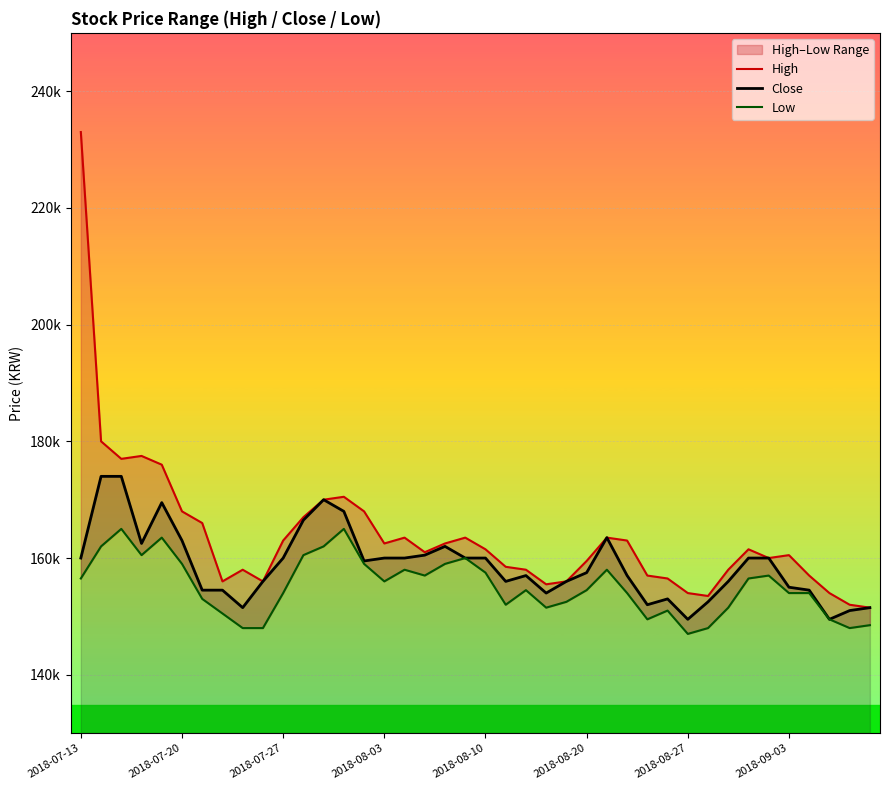

How many values in the Close series are below 159500?

20